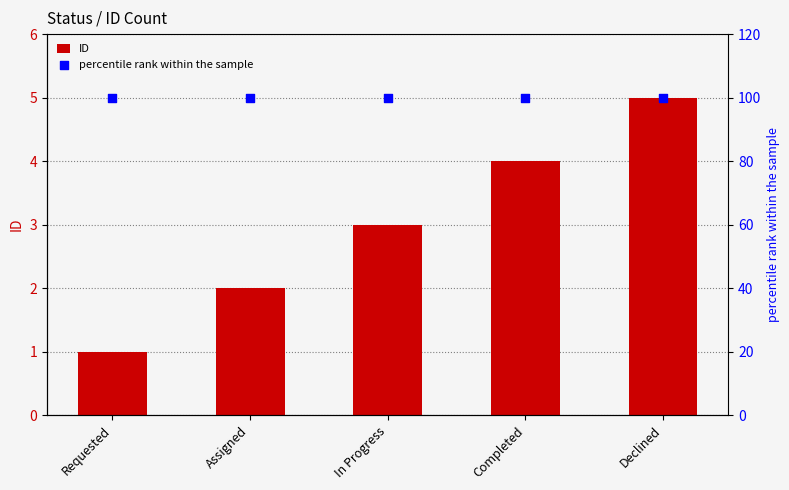

At which category is the sum across all series the highest?

Declined